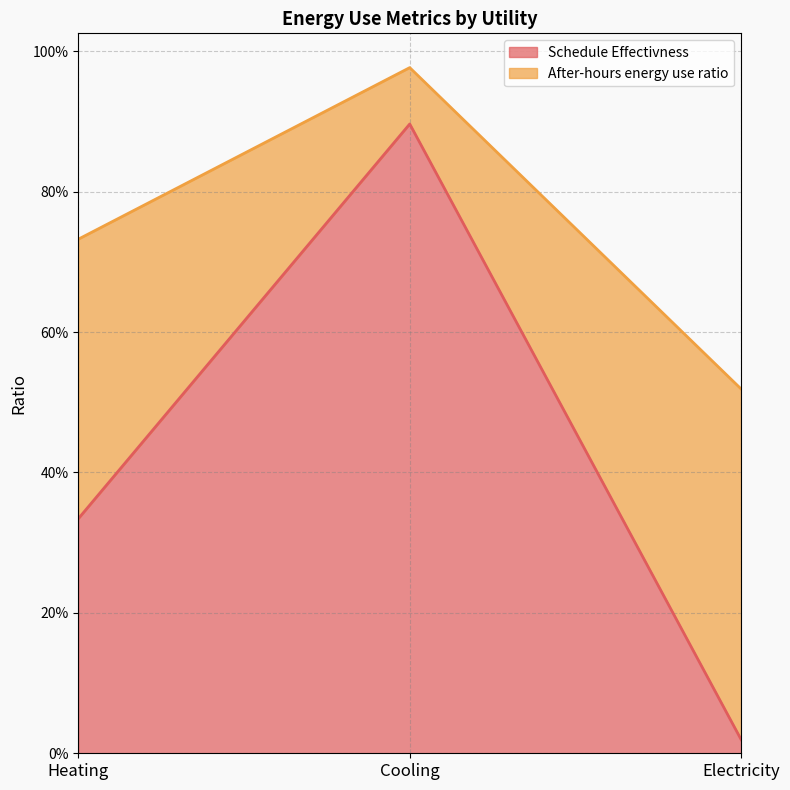

Is it true that the value at Cooling is 1.4?

False